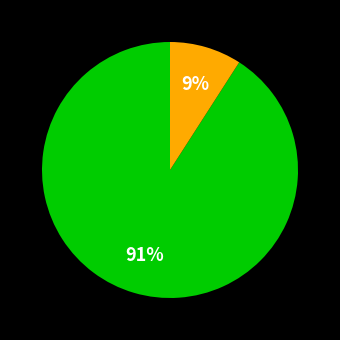

How many segments does this pie chart have?

2